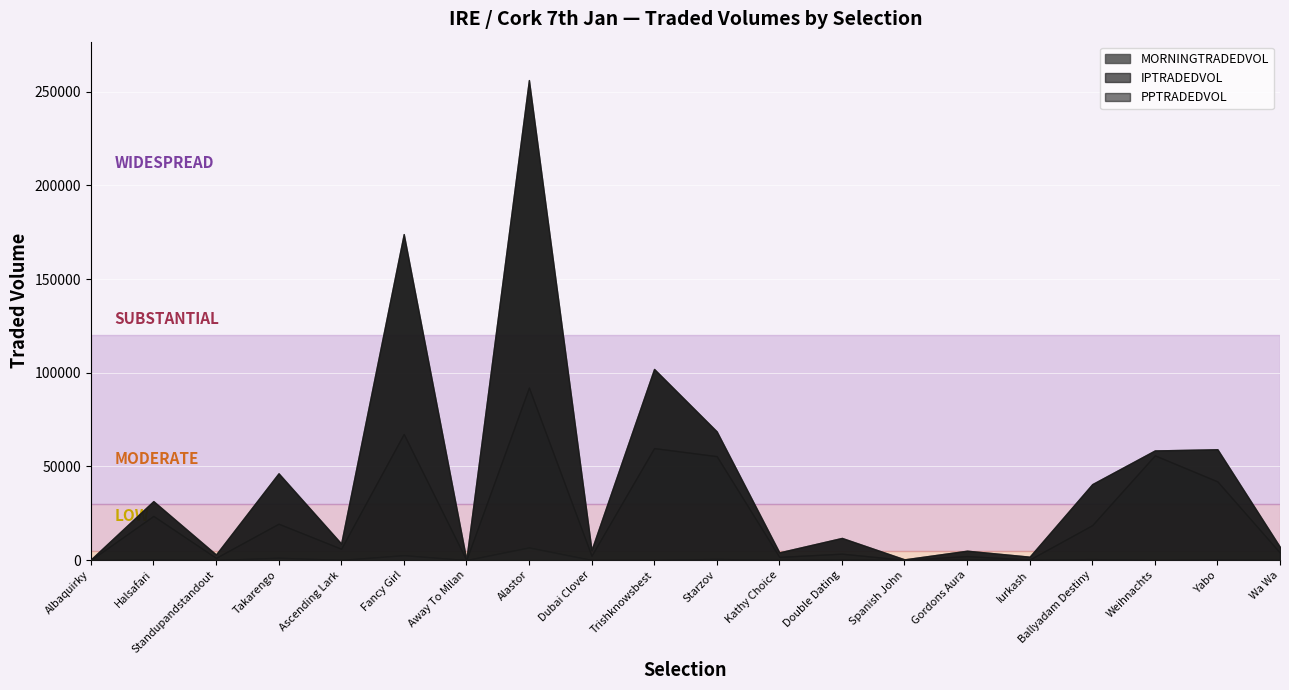

What position from the right is Away To Milan?

14